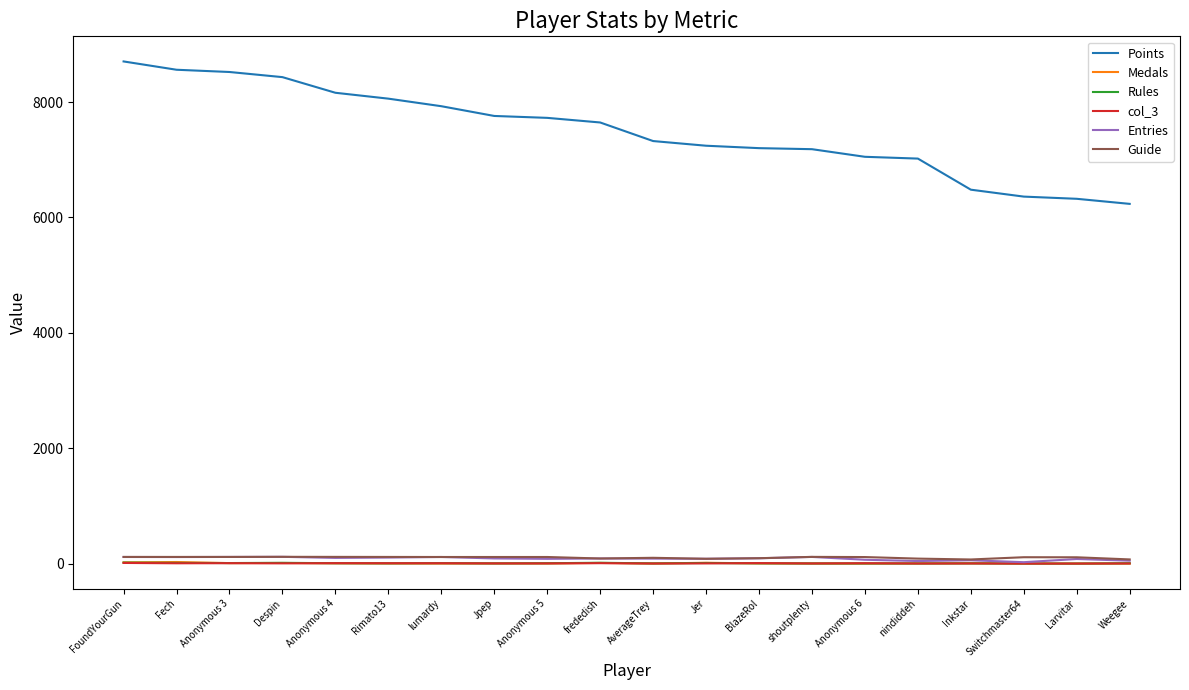

What are all the series names shown in the legend?

Points, Medals, Rules, col_3, Entries, Guide